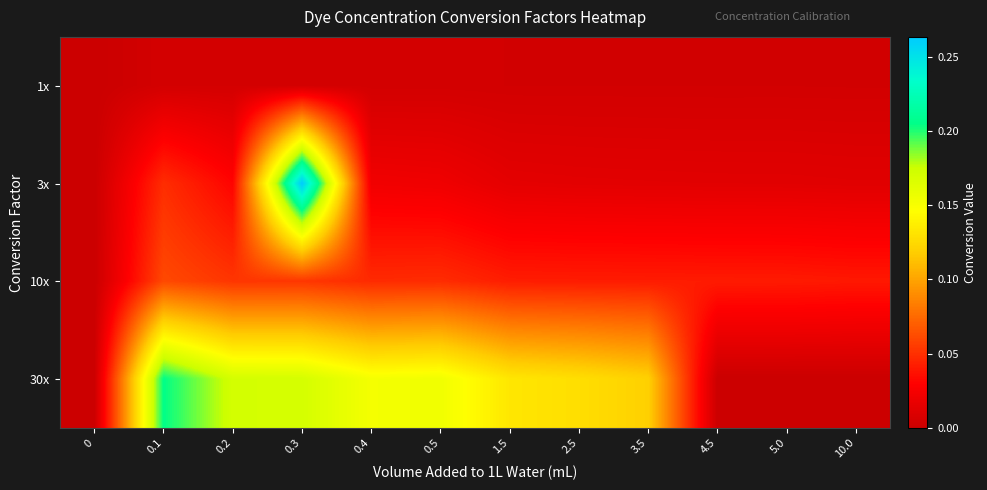

Reading right to left, extract all data points from this chart.

1x: 10.0=0.0	5.0=0.0	4.5=0.0	3.5=0.0	2.5=0.0	1.5=0.0	0.5=0.0	0.4=0.0	0.3=0.0	0.2=0.0	0.1=0.0	0=0.0
3x: 10.0=0.0	5.0=0.0	4.5=0.0	3.5=0.0	2.5=0.0	1.5=0.0	0.5=0.0	0.4=0.0	0.3=0.3	0.2=0.0	0.1=0.0	0=0.0
10x: 10.0=0.0	5.0=0.0	4.5=0.0	3.5=0.0	2.5=0.0	1.5=0.0	0.5=0.0	0.4=0.0	0.3=0.1	0.2=0.1	0.1=0.1	0=0.0
30x: 10.0=0.0	5.0=0.0	4.5=0.0	3.5=0.1	2.5=0.1	1.5=0.1	0.5=0.2	0.4=0.2	0.3=0.2	0.2=0.2	0.1=0.2	0=0.0